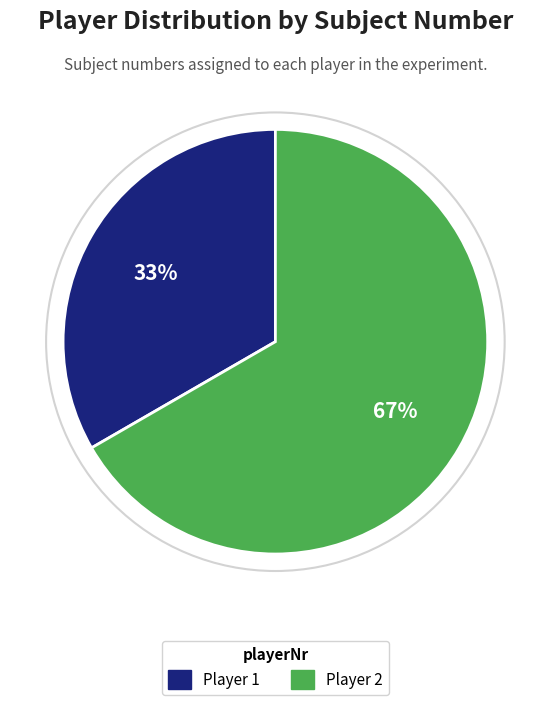

Is there a majority slice in this chart?

Yes